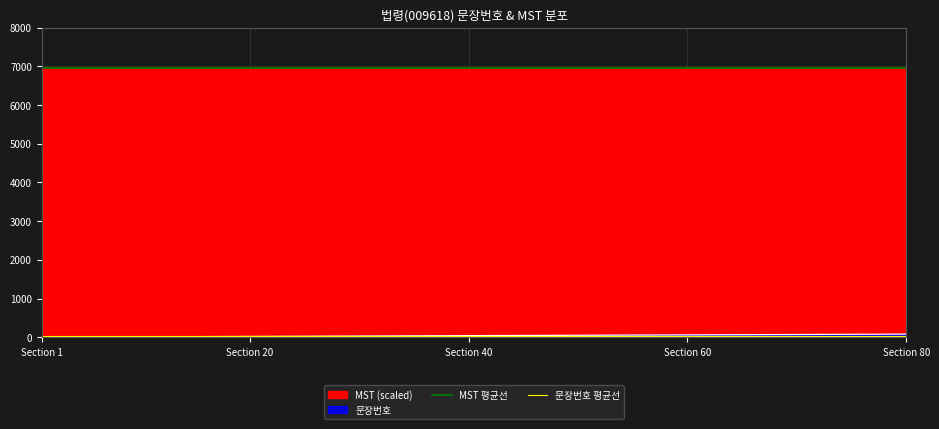

What is the maximum value for MST 평균선?

6948.4